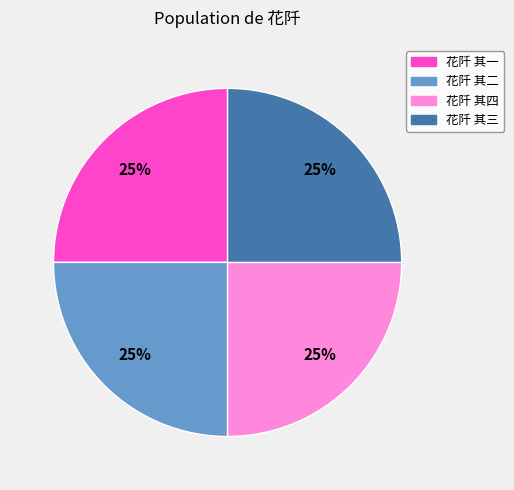

To the nearest percent, what is the average slice percentage?

25%